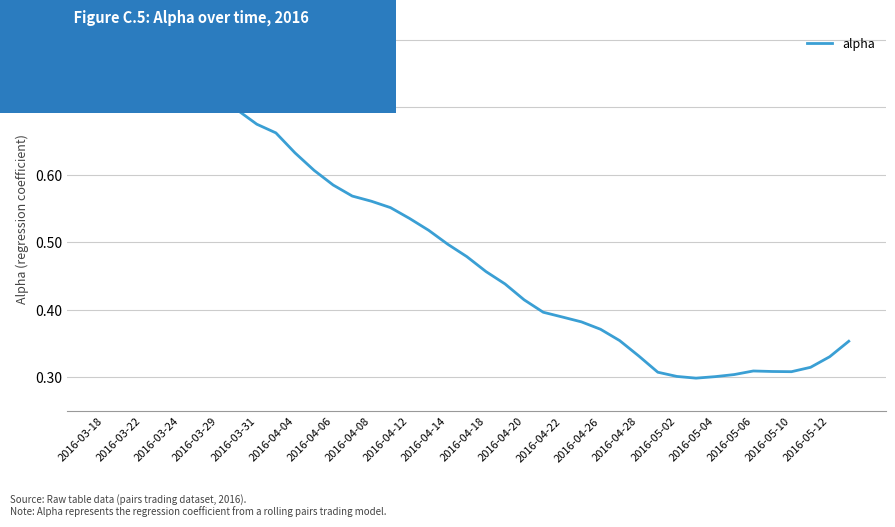

Does the chart display data point markers on the line(s)?

No